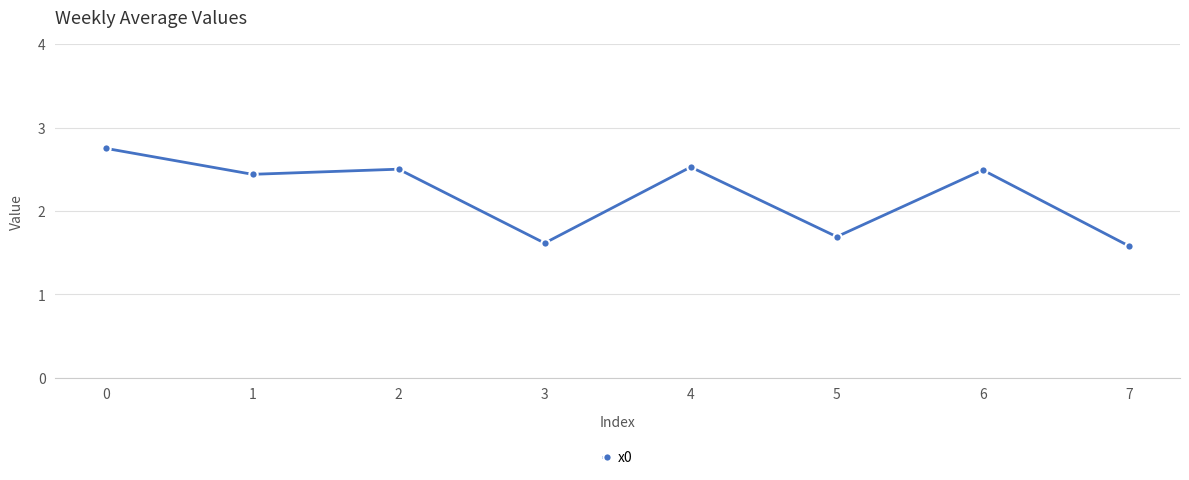

The value at 2 is 4.4. True or false?

False